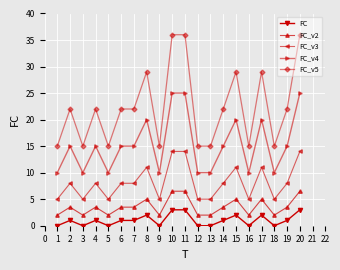

True or false: FC_v4 and FC_v3 cross at least once.

False